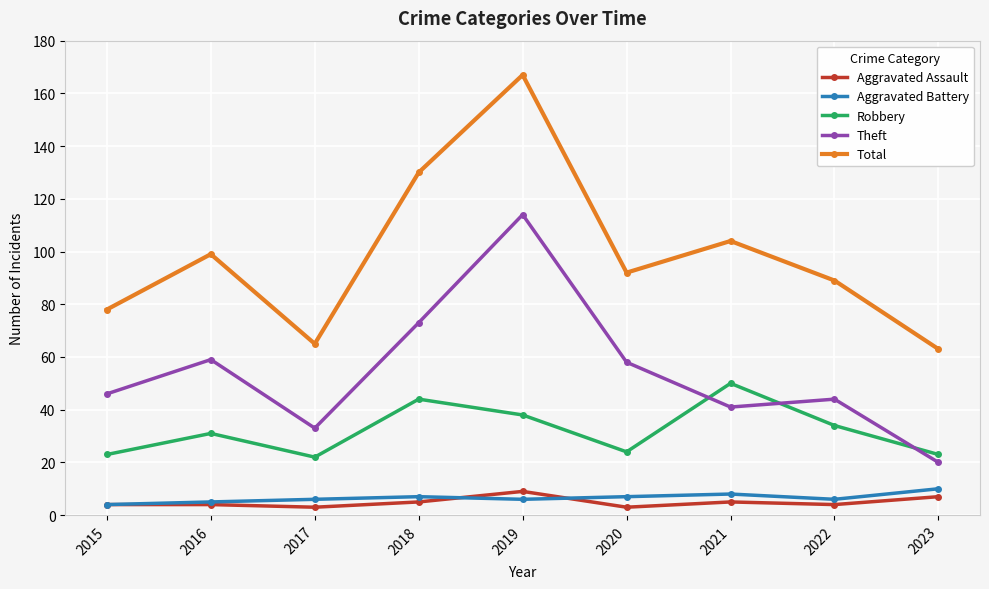

How many lines are shown in the chart?

5